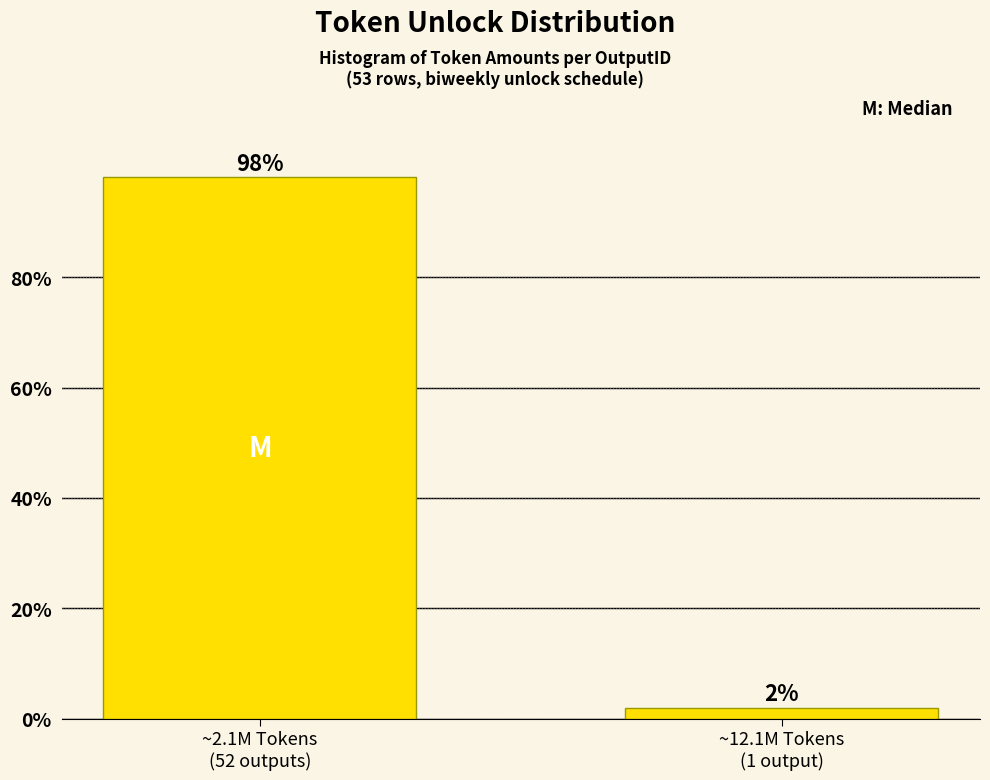

What is the greatest value displayed?

98.1